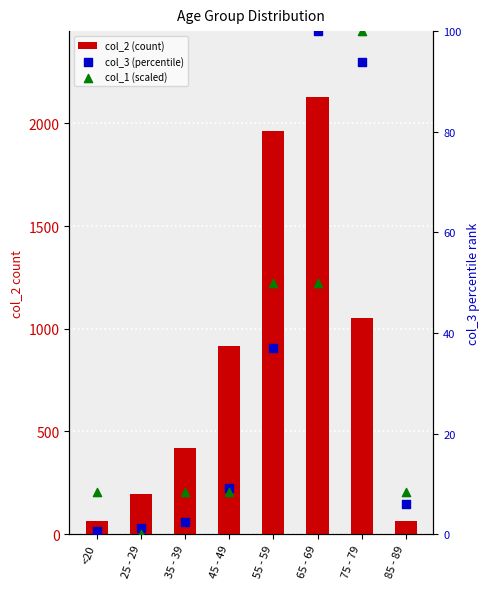

Is the value of col_2 (count) at 55 - 59 greater than the value of col_1 (scaled) at 45 - 49?

Yes